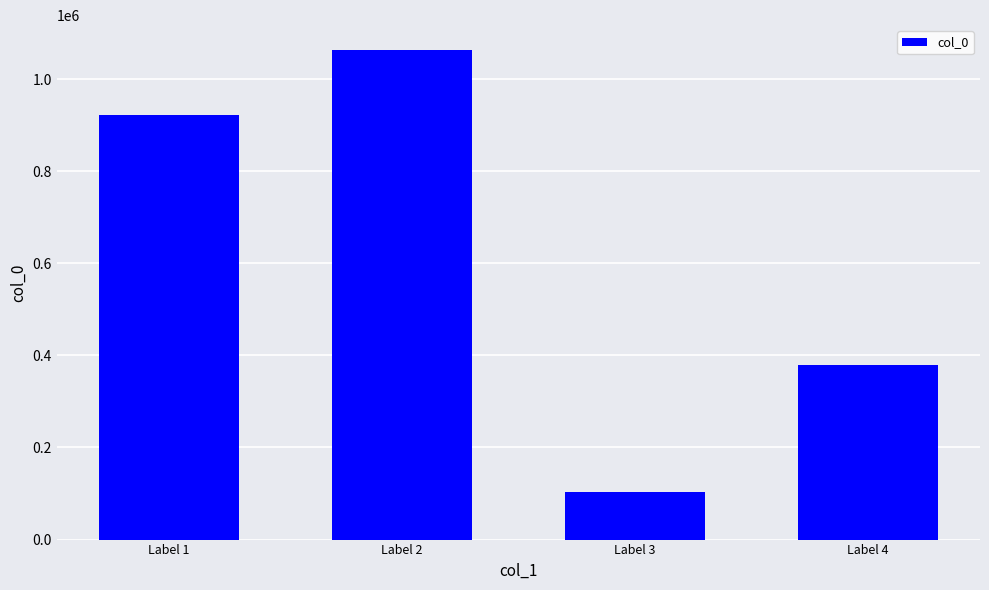

Rank the categories by value from lowest to highest.

Label 3, Label 4, Label 1, Label 2